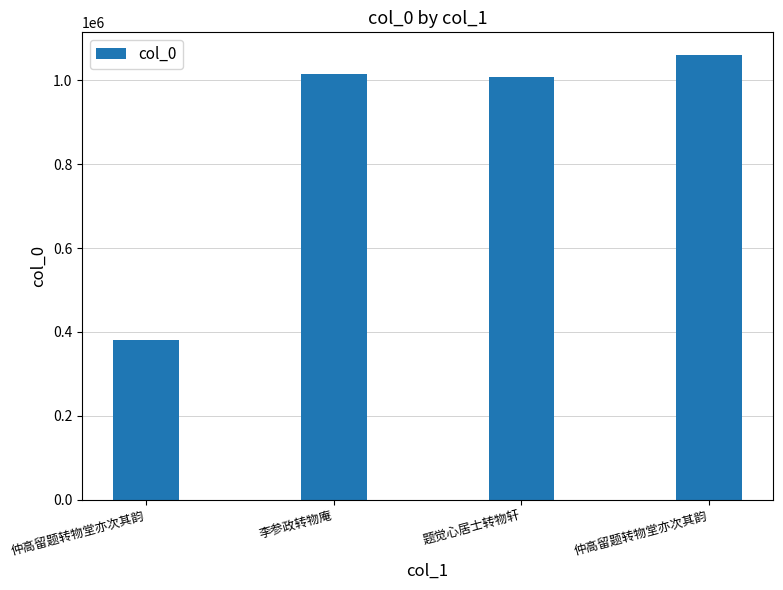

Does the chart contain any negative values?

No